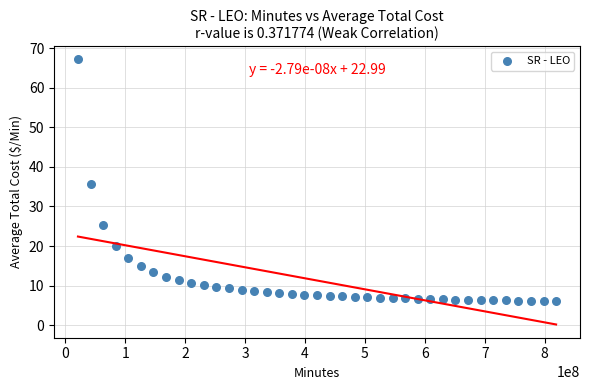

What is the range of X values (max minus min)?

798000000.0